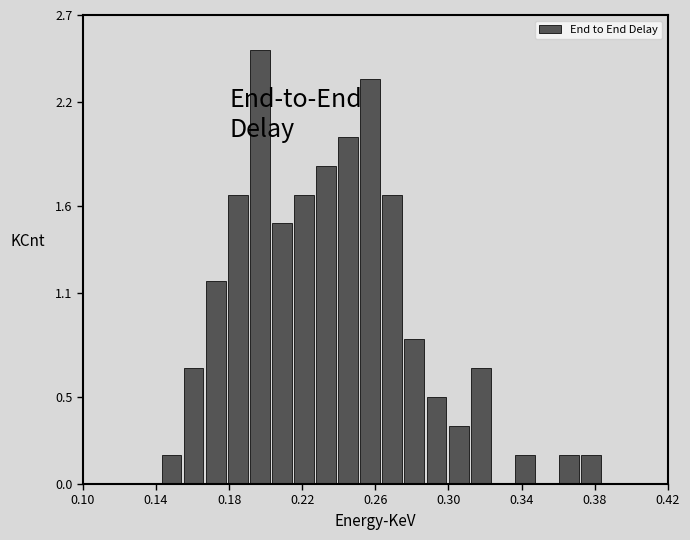

Read against the x-axis, roughly where is the centre of the tallest bar?

0.195